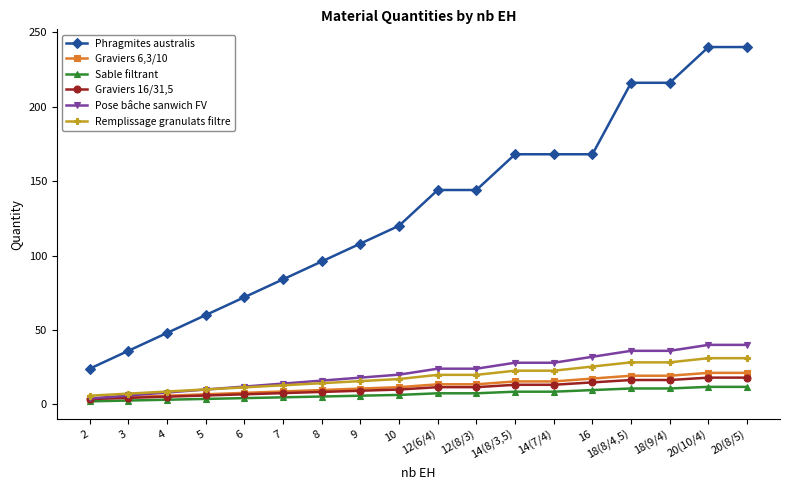

How many data points does each series have?

18